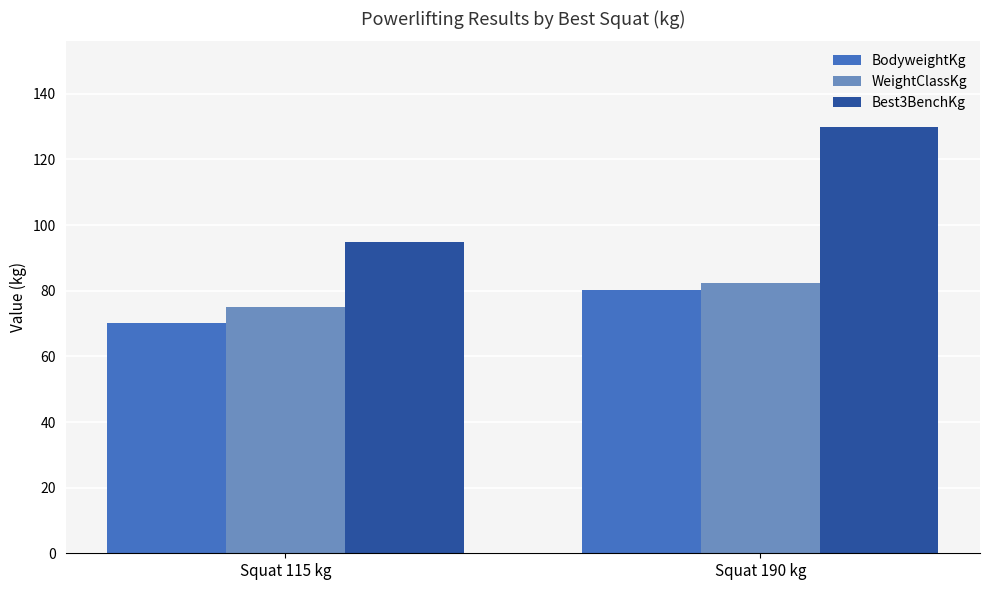

How many groups of bars are there?

2